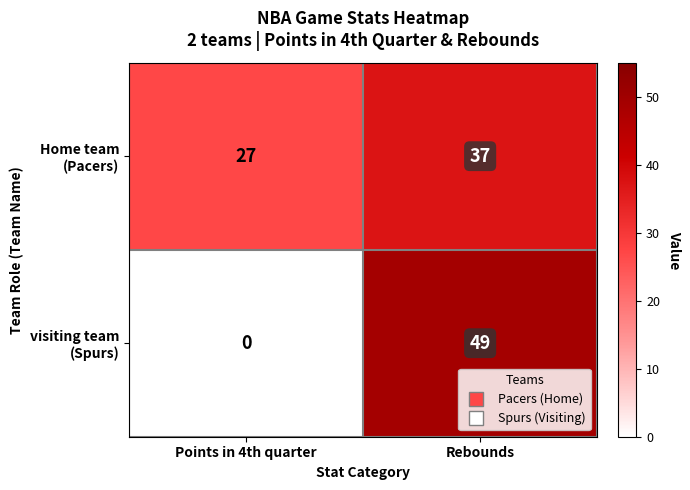

What is the difference between the highest and lowest values at Points in 4th quarter?

27